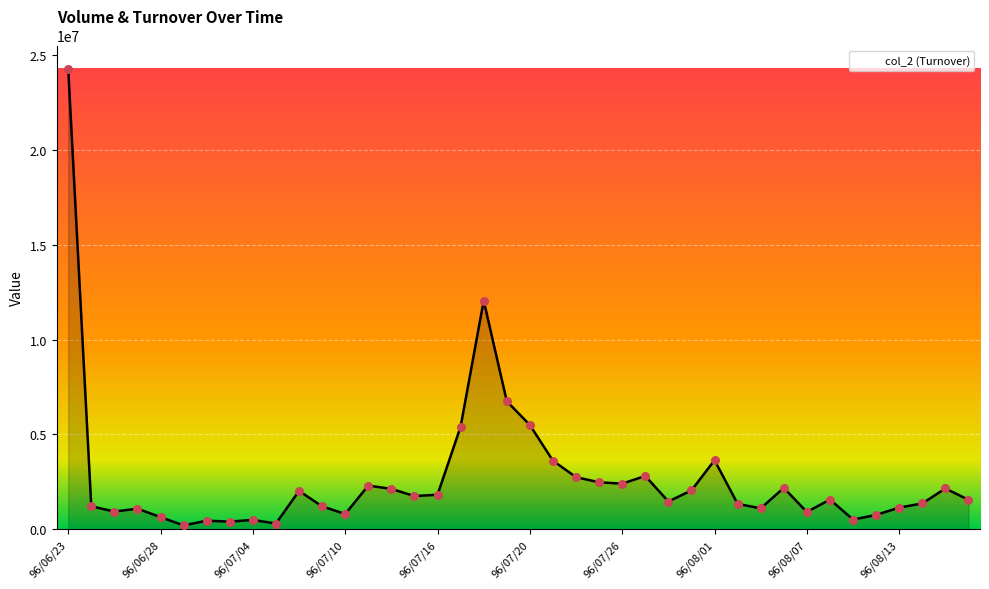

What is the difference between the maximum and minimum values?

24068160